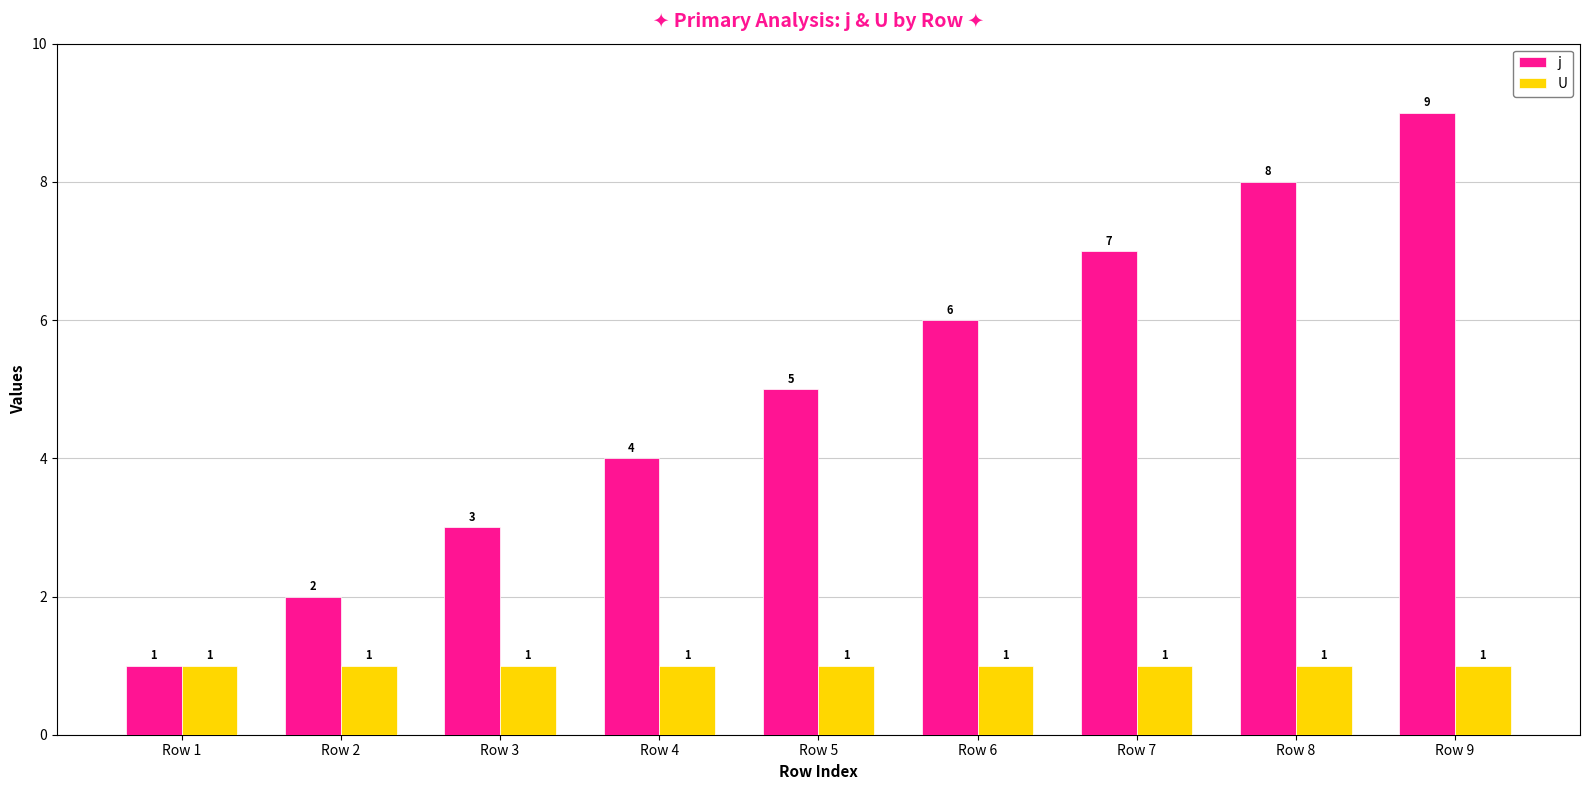

Does the chart contain any negative values?

No